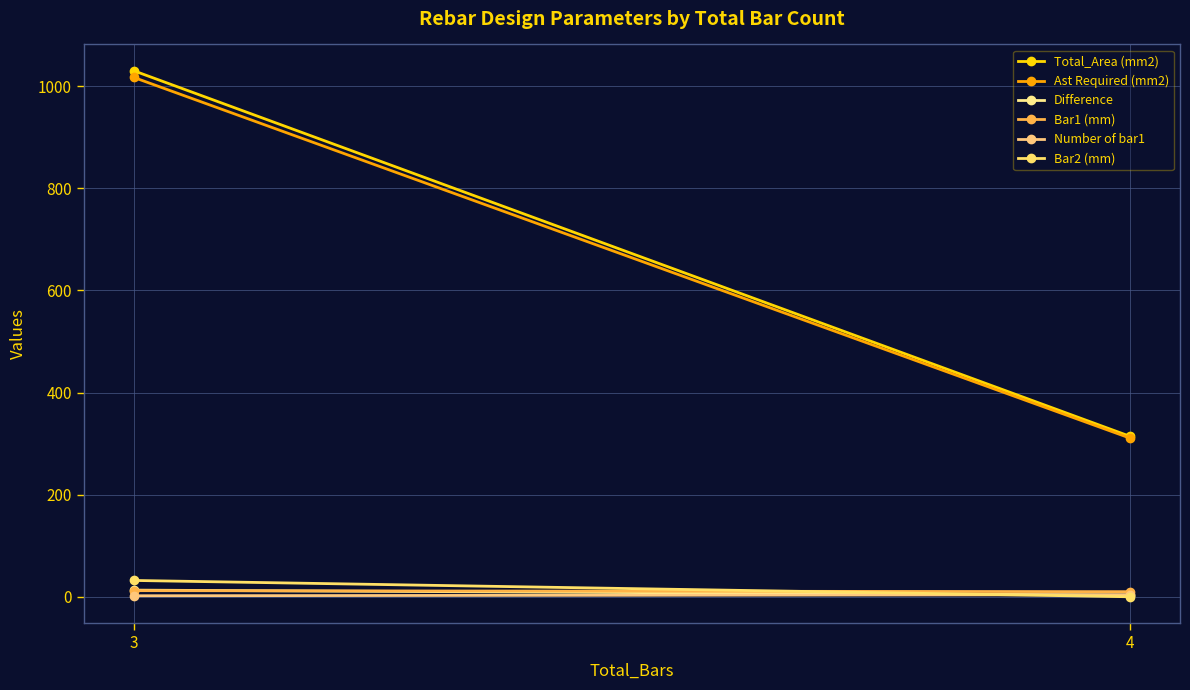

Is the value of Ast Required (mm2) at 4 greater than the value of Bar2 (mm) at 3?

Yes